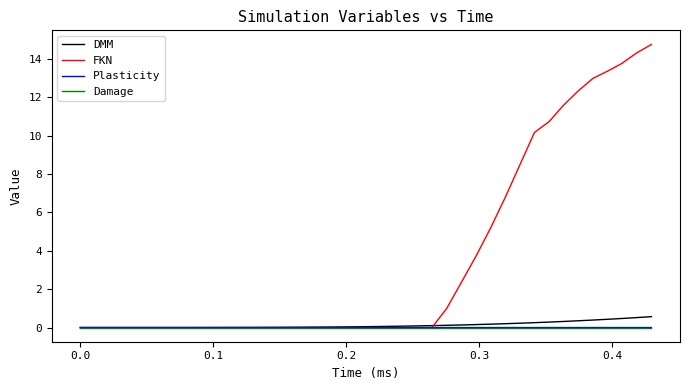

Which series has the largest range (max minus min)?

FKN